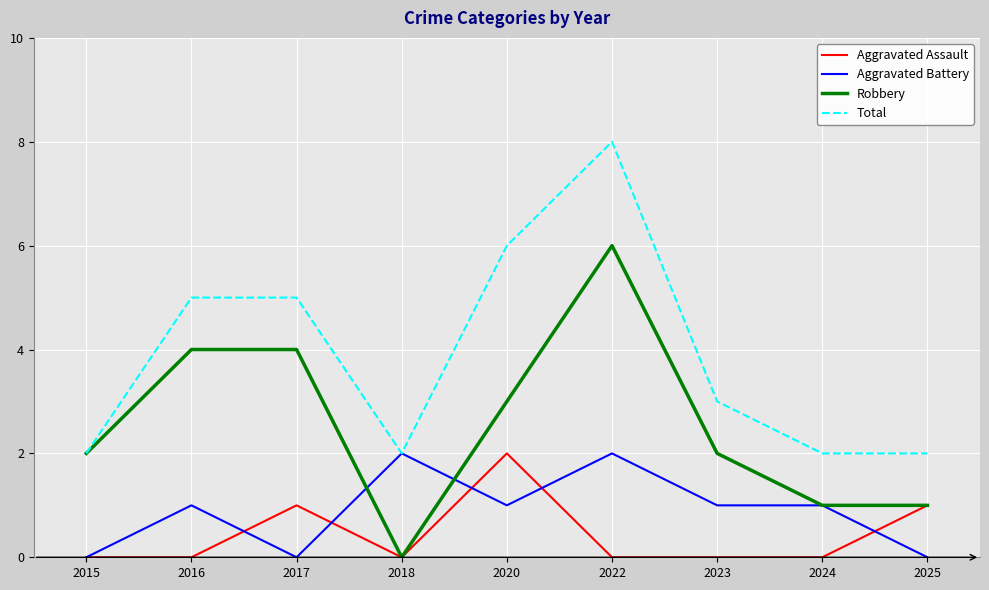

What is the sum of all Total values?

35